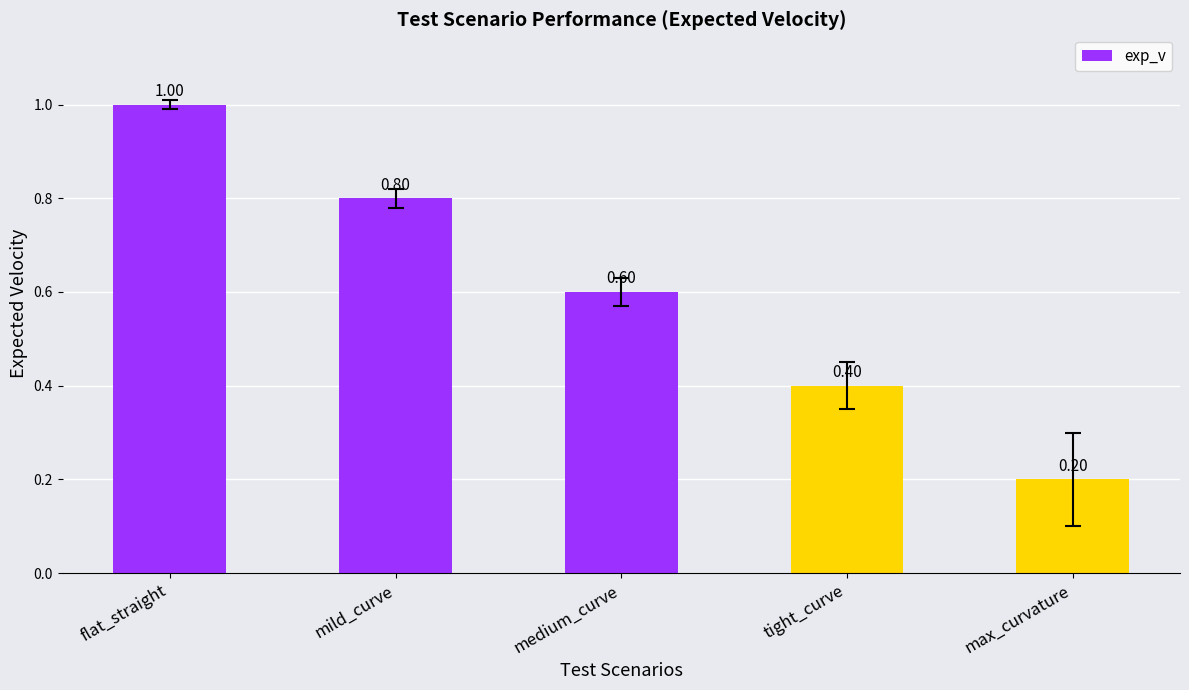

True or false: the data shows 0.6 at flat_straight.

False